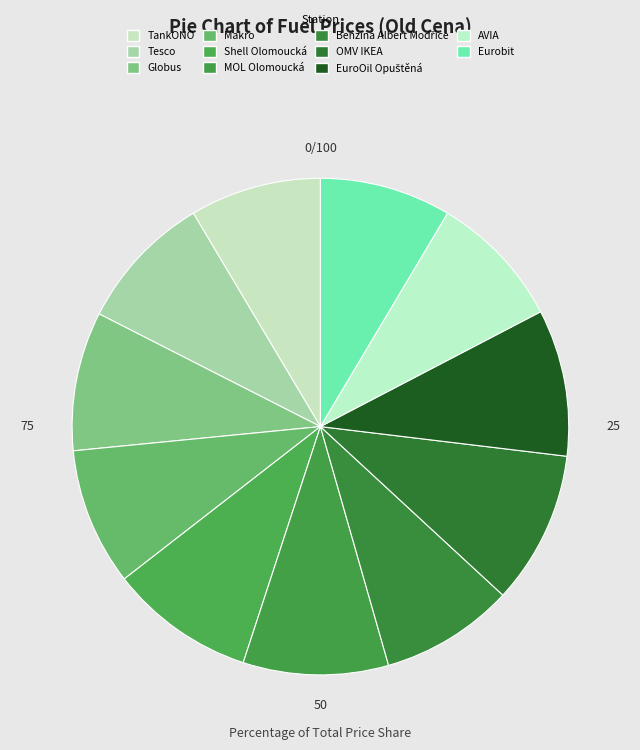

Count the number of slices in the pie.

11